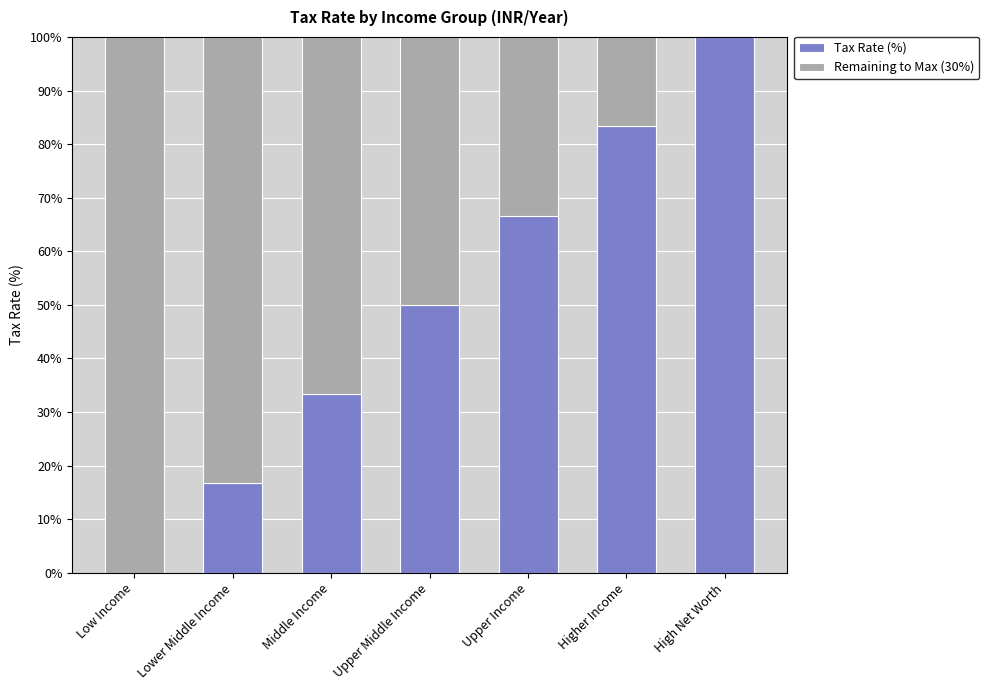

Are the bars grouped side by side (vs. stacked)?

No